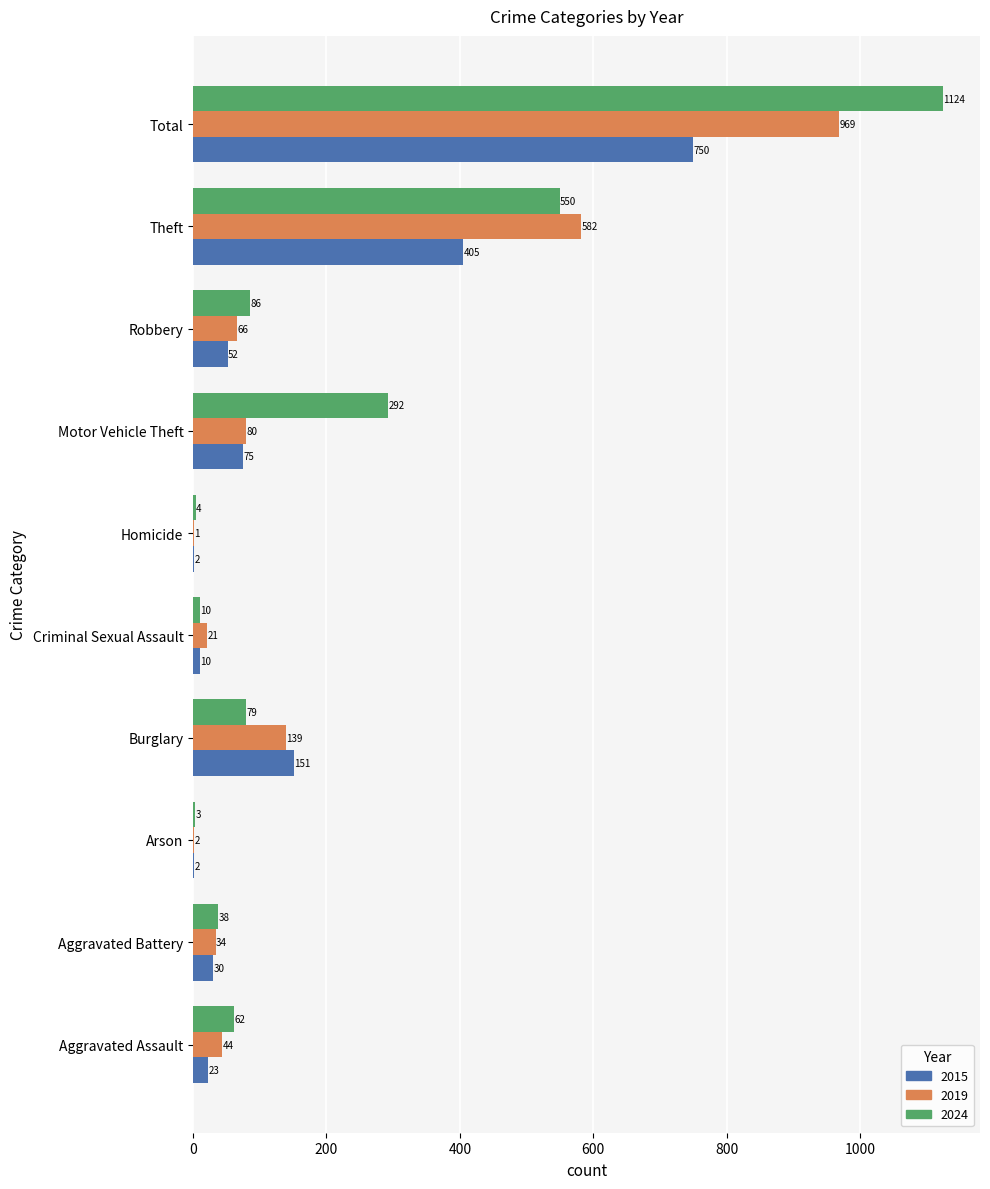

At which category is the sum across all series the highest?

Total